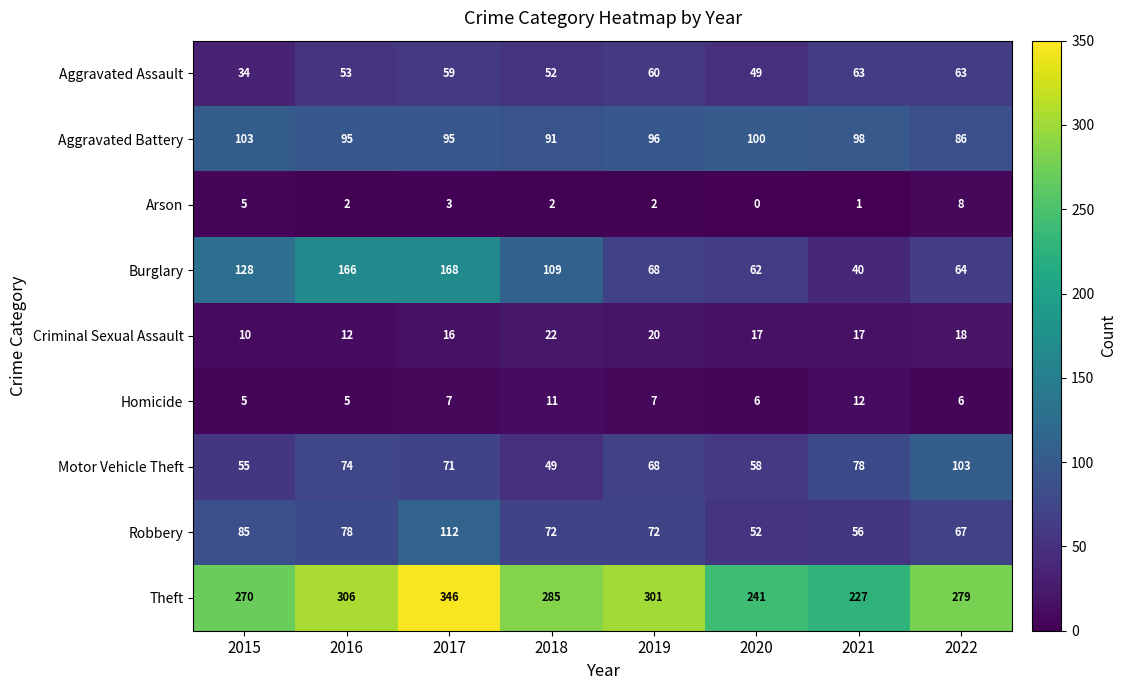

Is it true that Criminal Sexual Assault equals 17 at 2021?

True